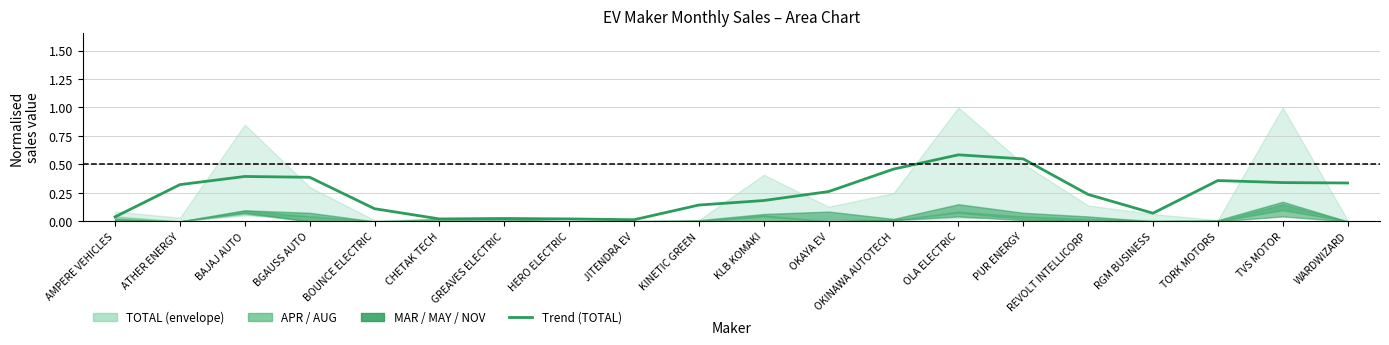

What is the change in value from HERO ELECTRIC to TVS MOTOR?

+0.3